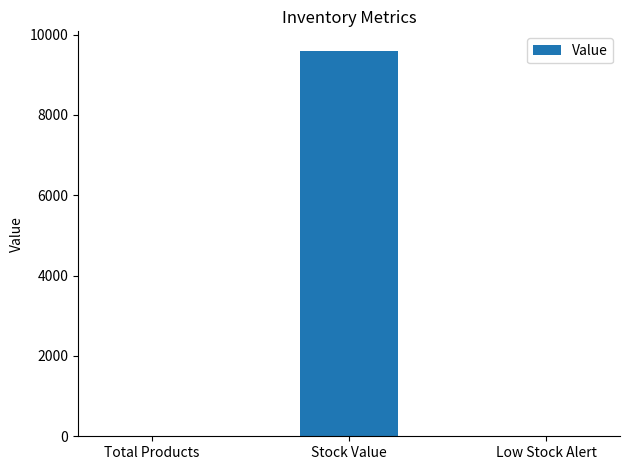

What is the average value?

3201